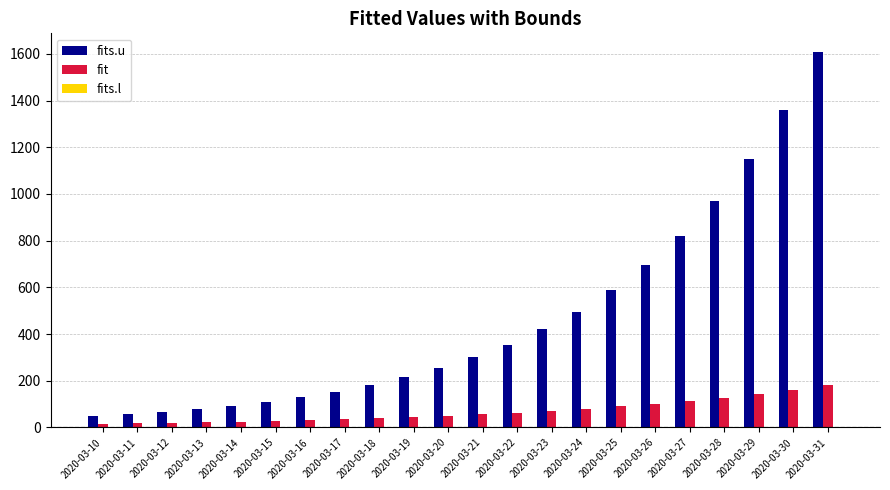

List the series in order of their overall mean, highest first.

fits.u, fit